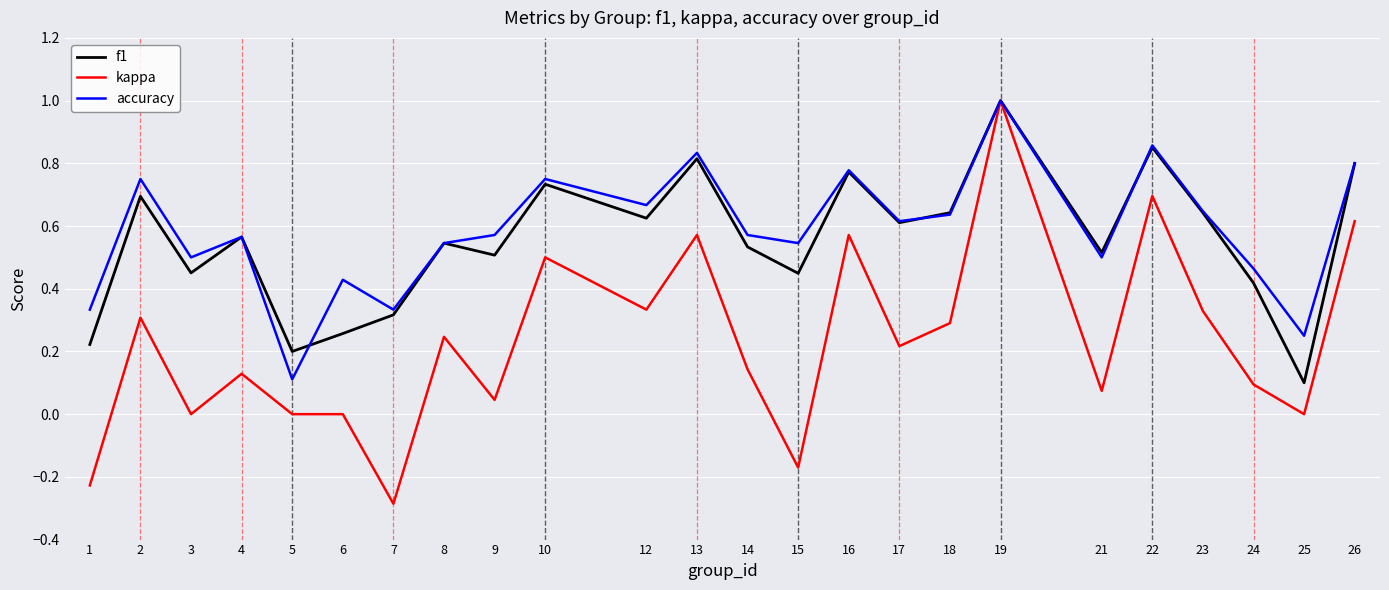

At which category does the chart reach its peak across all series?

19